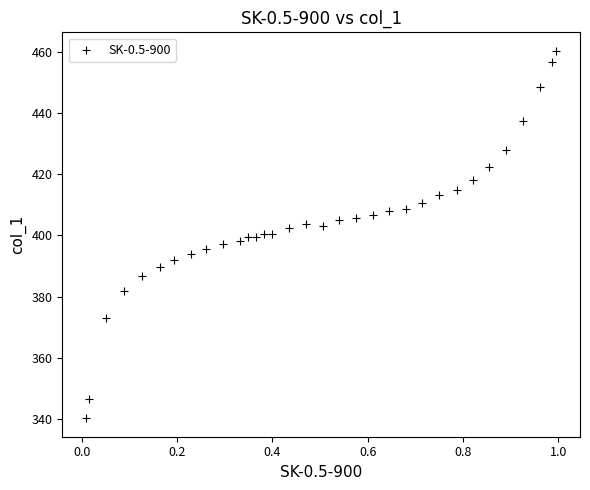

What is the range of Y values (max minus min)?

120.1